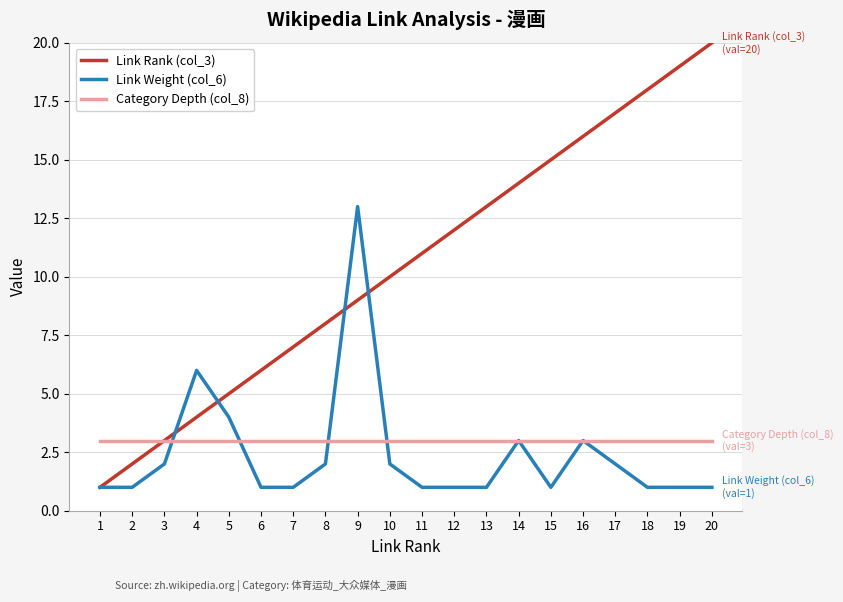

Which label corresponds to the largest value in the chart?

20